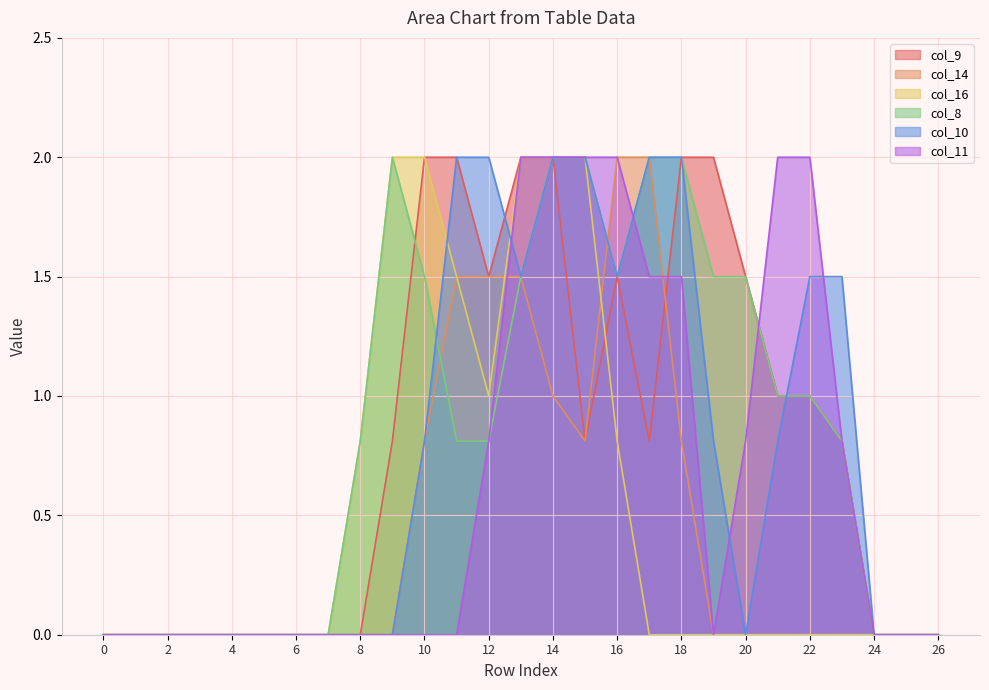

Which series has the widest spread of values?

col_9